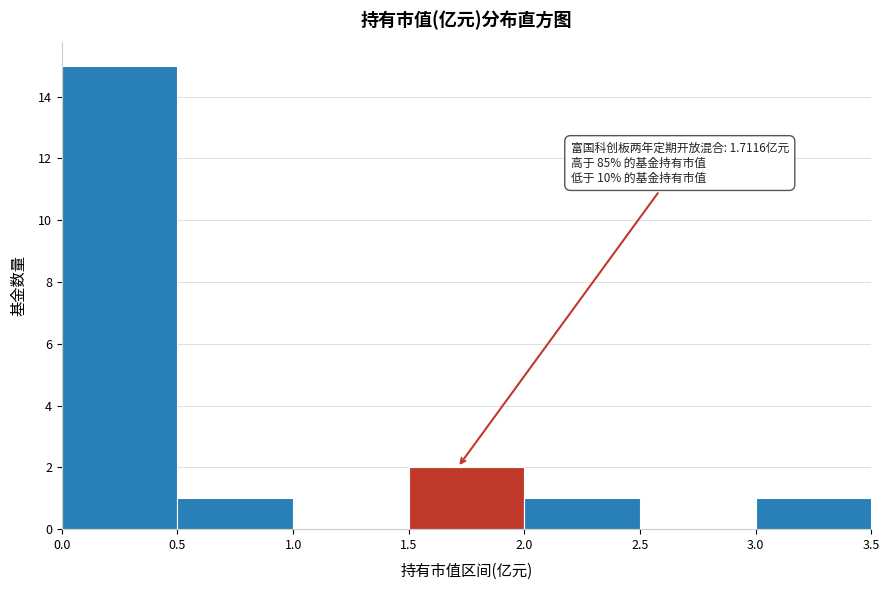

Which range on the x-axis has the tallest bar?

0.0 to 0.5